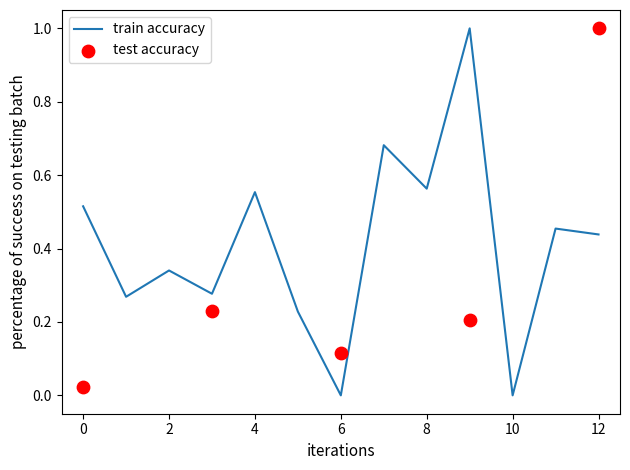

Which has a higher value, 6 or 10?

6